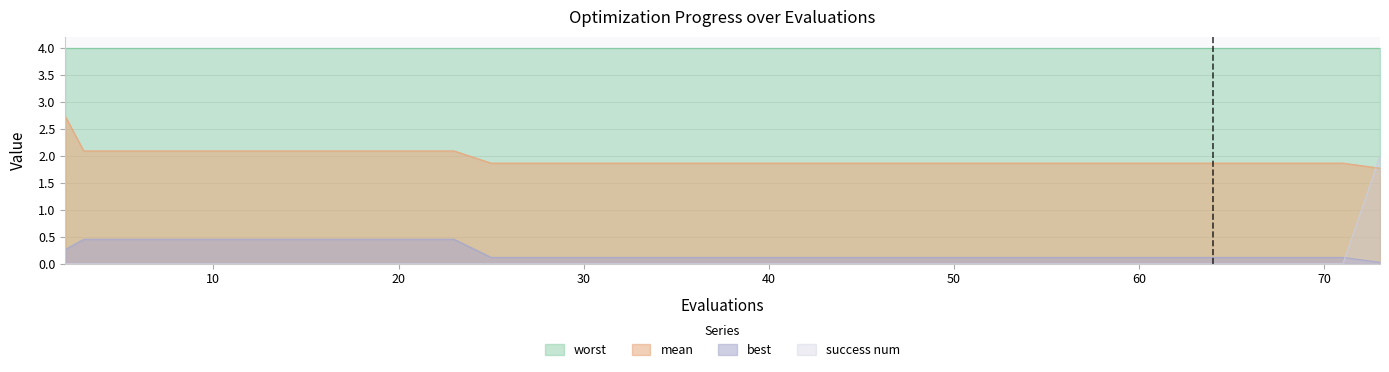

How many lines are shown in the chart?

4